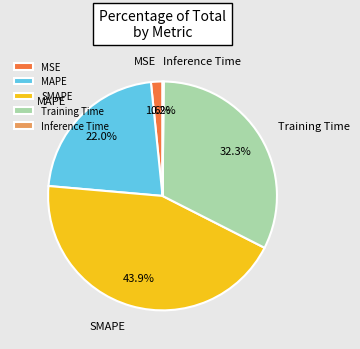

Does any single category account for the majority?

No